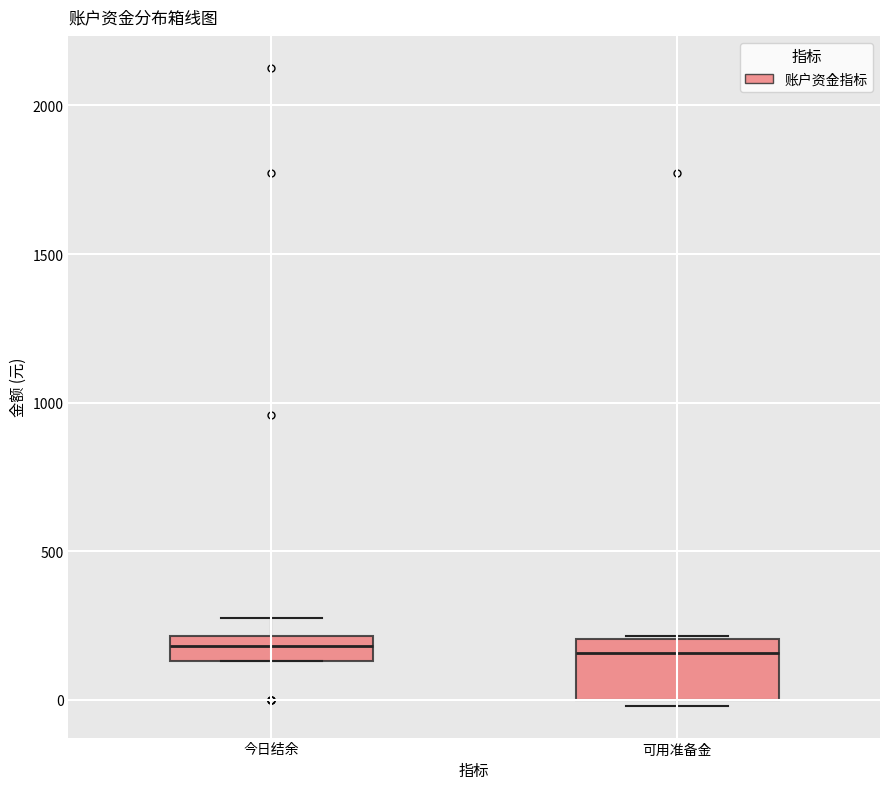

Comparing the boxes themselves (not the whiskers), which one is the tallest?

可用准备金